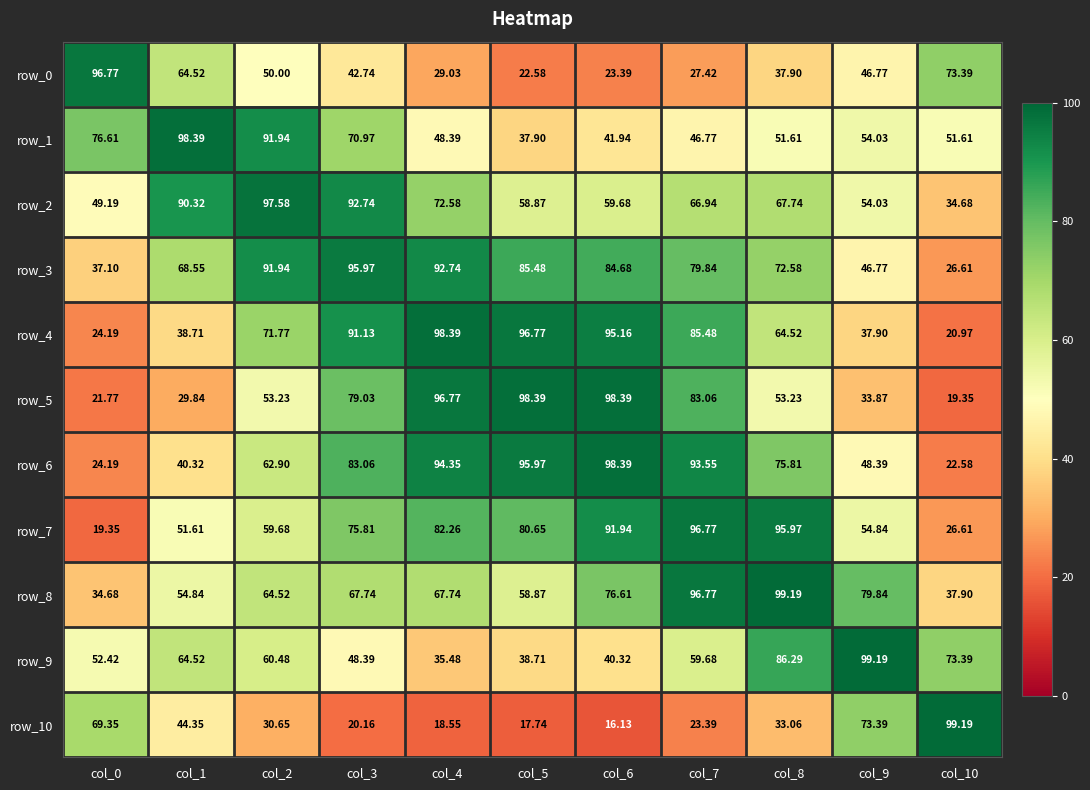

Between col_0 and col_2, which series saw the biggest shift?

row_3